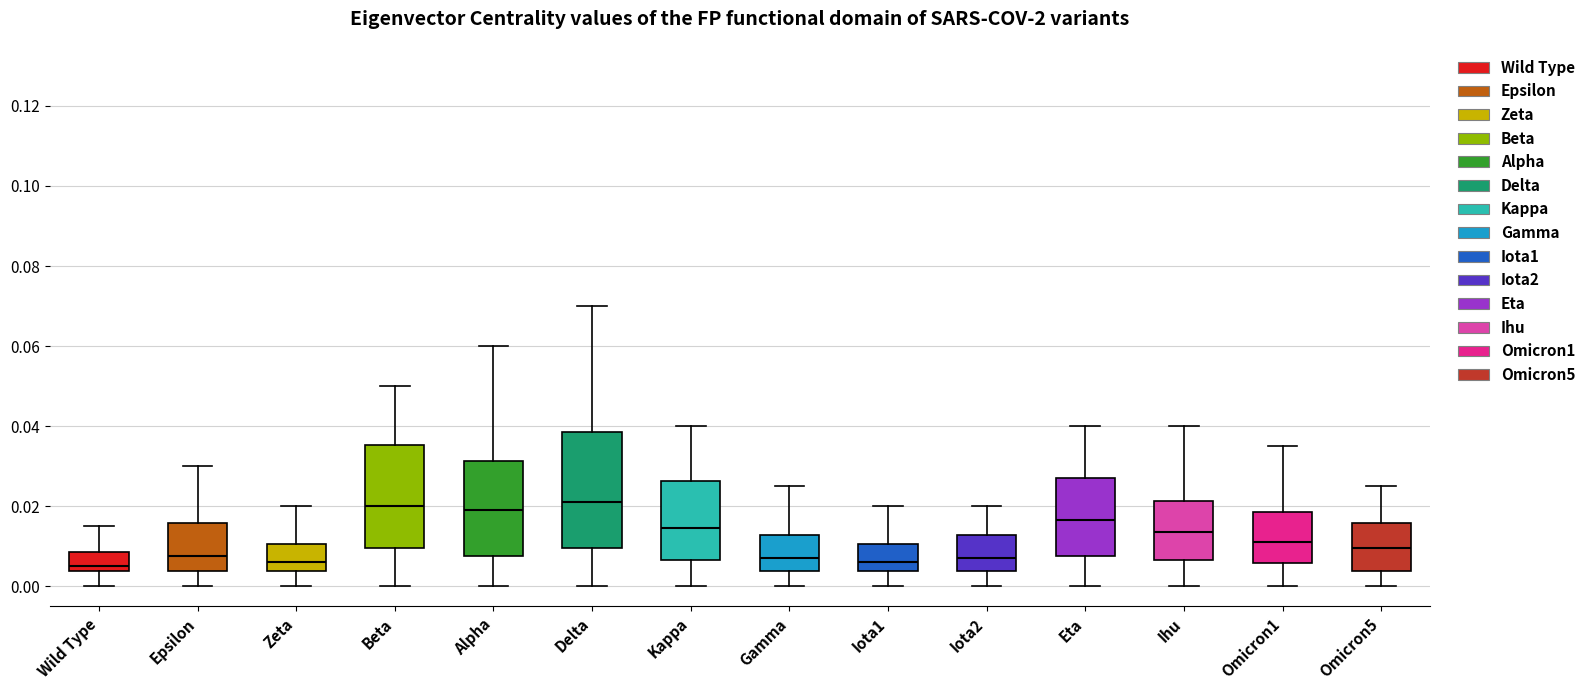

Which box is the tallest, from its lower edge to its upper edge?

Delta